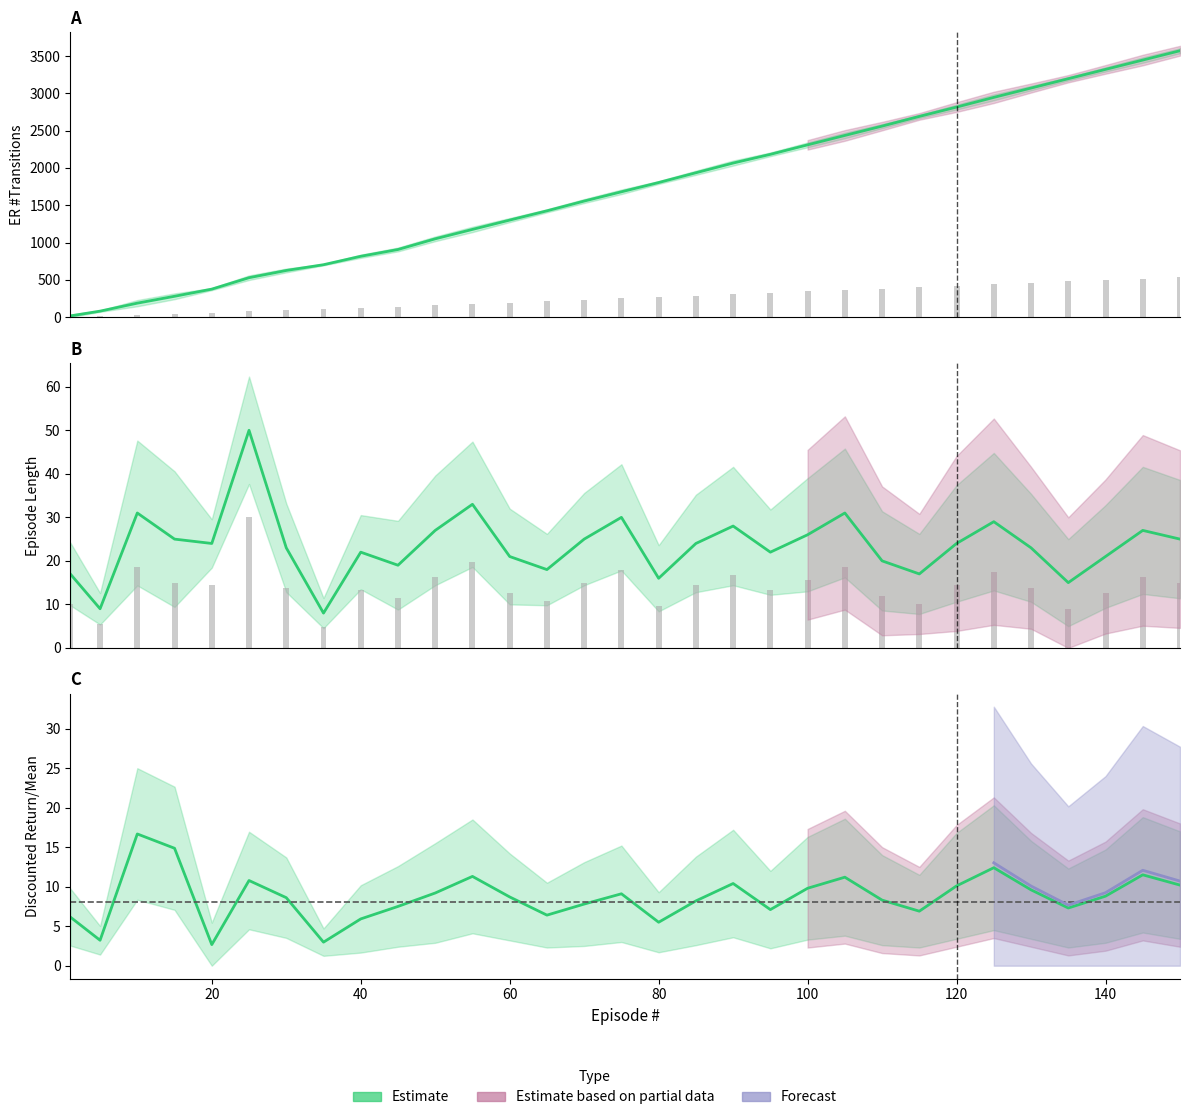

At which label does Total steps reach its peak?

150